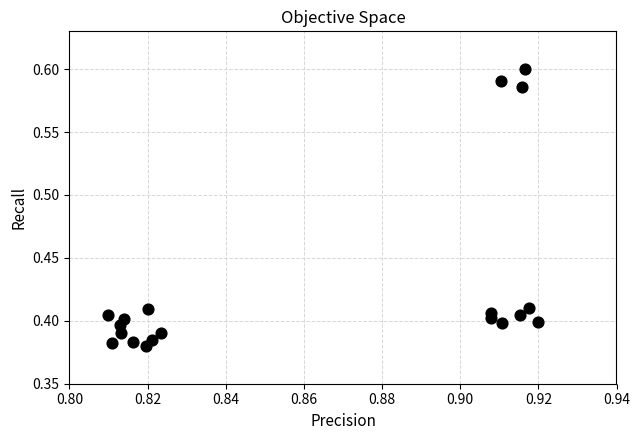

How many points are shown in the scatter plot?

19